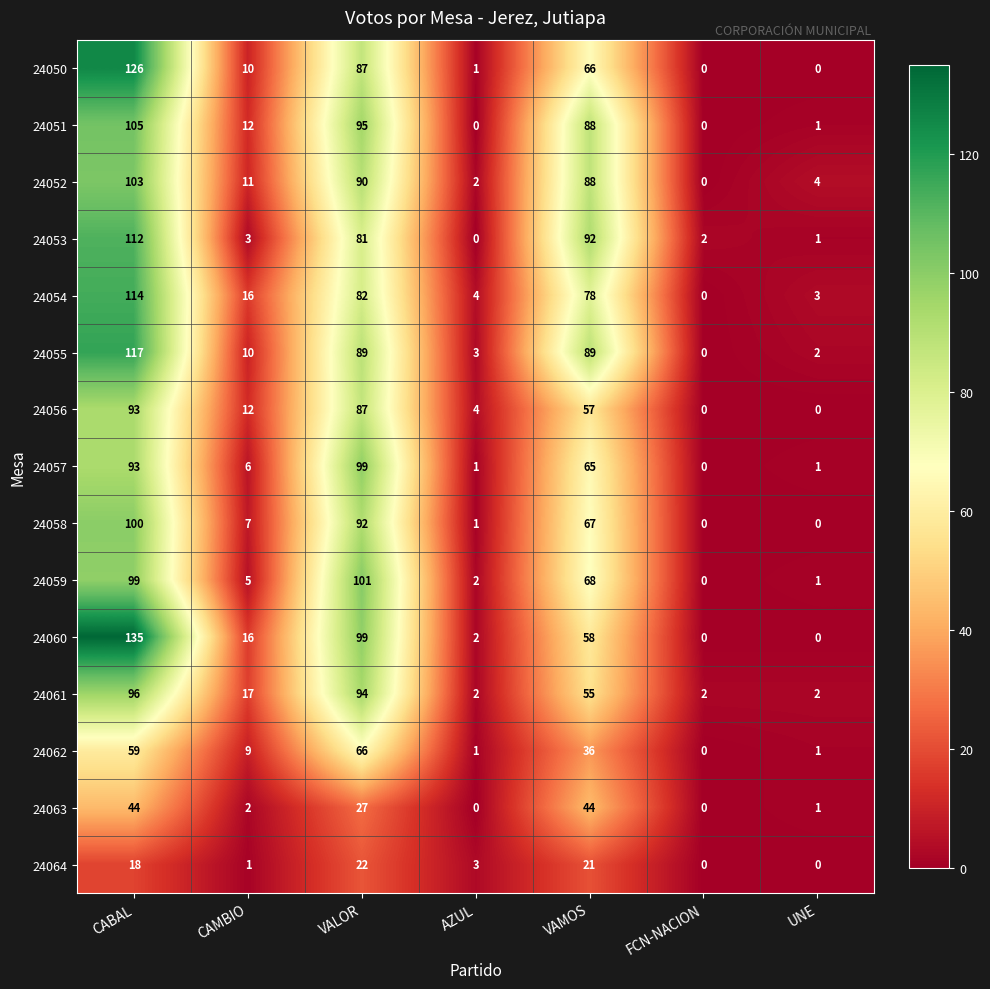

What is the sum of all 24061 values?

268